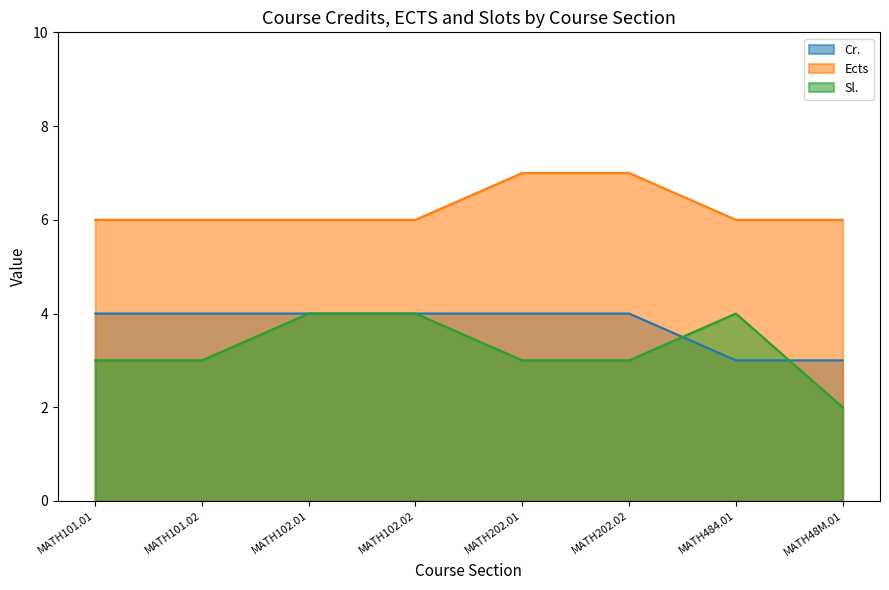

Which category has the lowest value across all series?

MATH48M.01